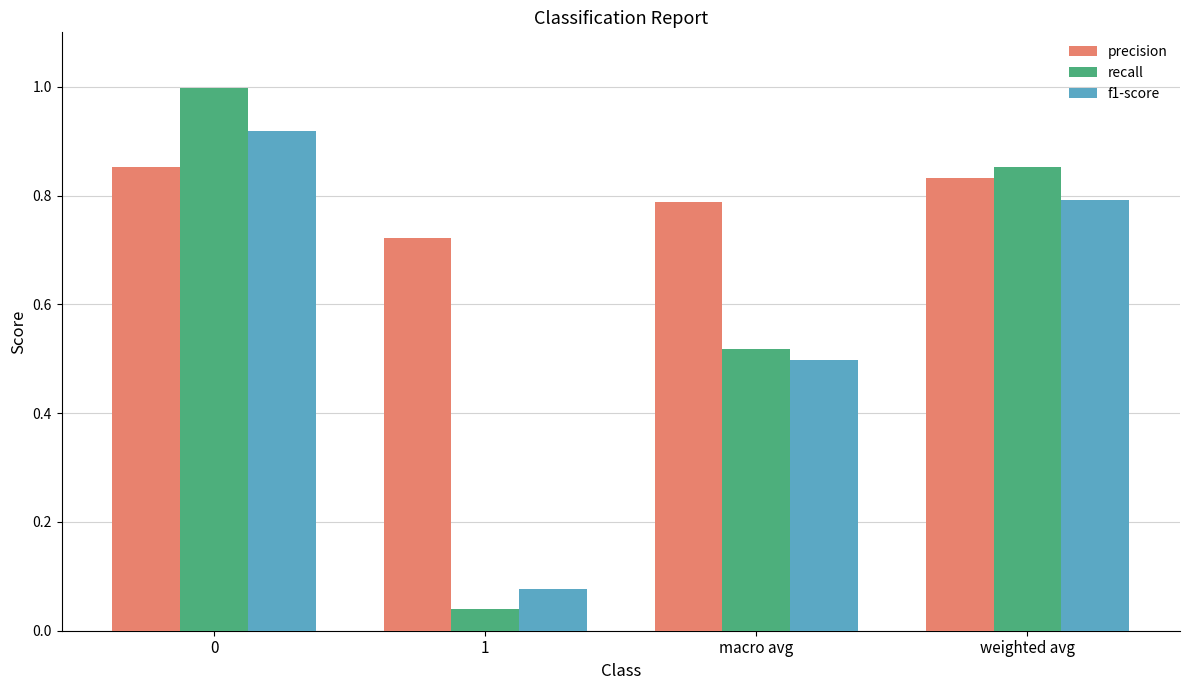

What position from the right is macro avg?

2